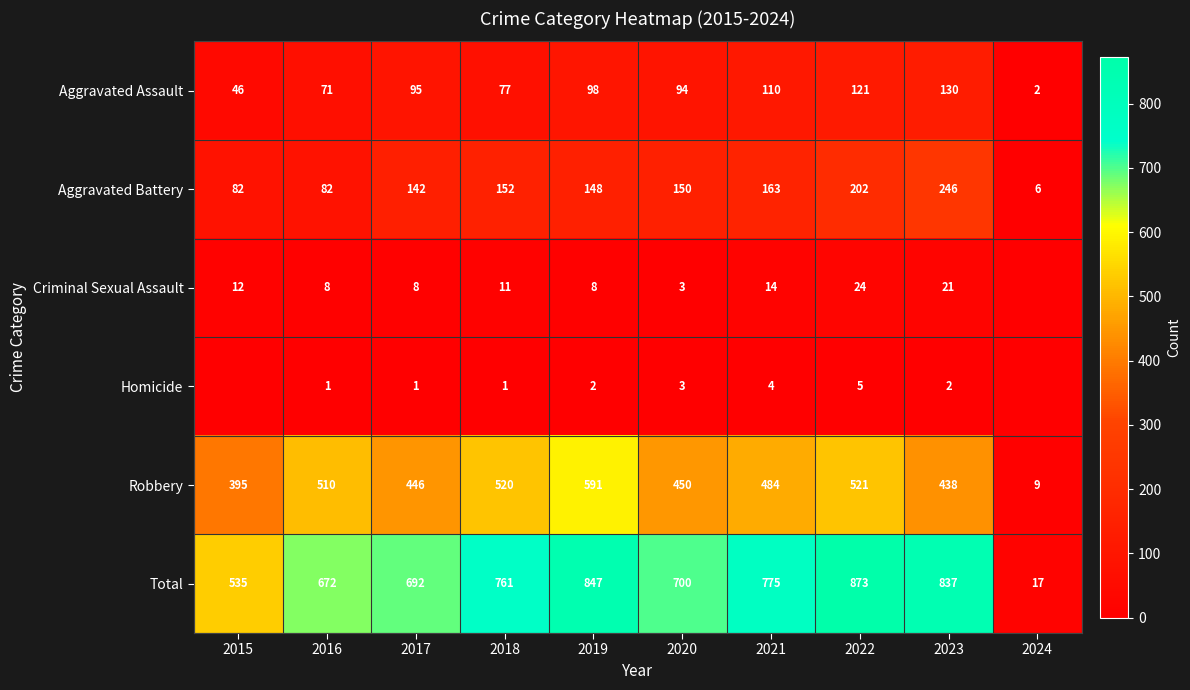

Rank the series at 2018 from lowest to highest value.

Homicide, Criminal Sexual Assault, Aggravated Assault, Aggravated Battery, Robbery, Total